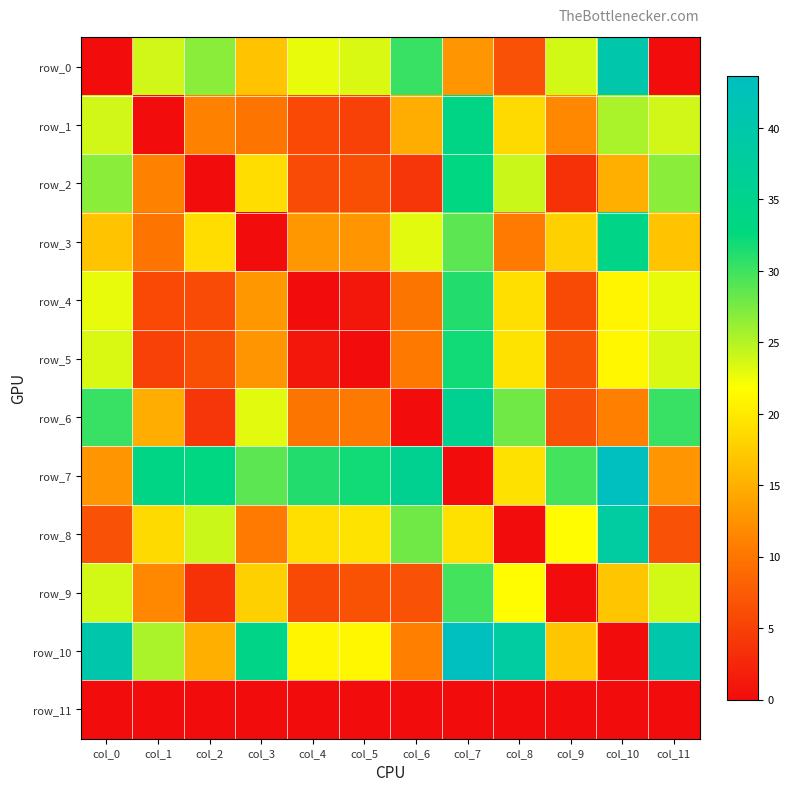

At which category is the sum across all series the highest?

col_7